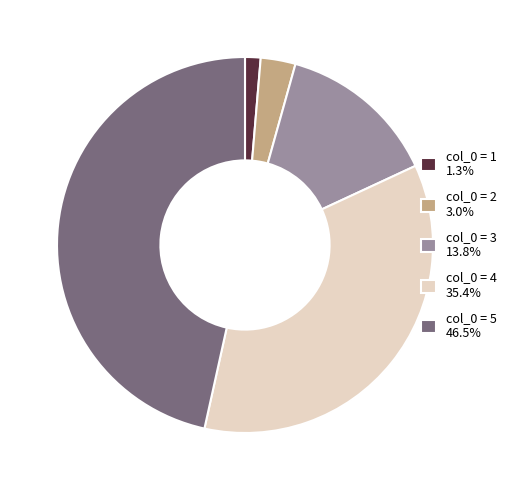

Approximately how many times larger is the value at col_0 = 2 3.0% compared to col_0 = 1 1.3%?

2.2